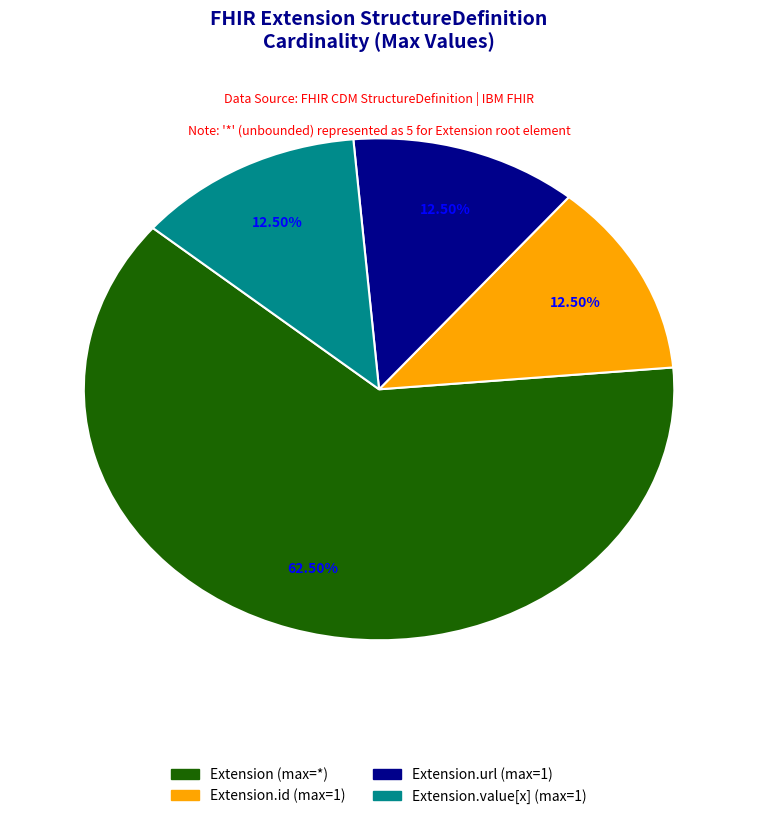

Does any single category account for the majority?

Yes